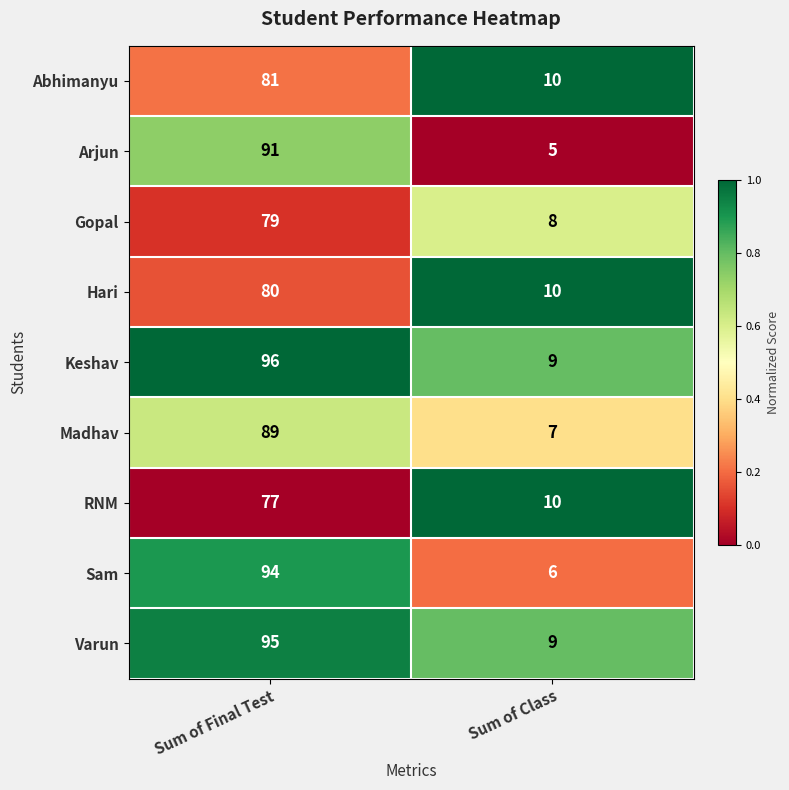

What is the sum of the Arjun values at Sum of Final Test and Sum of Class?

96